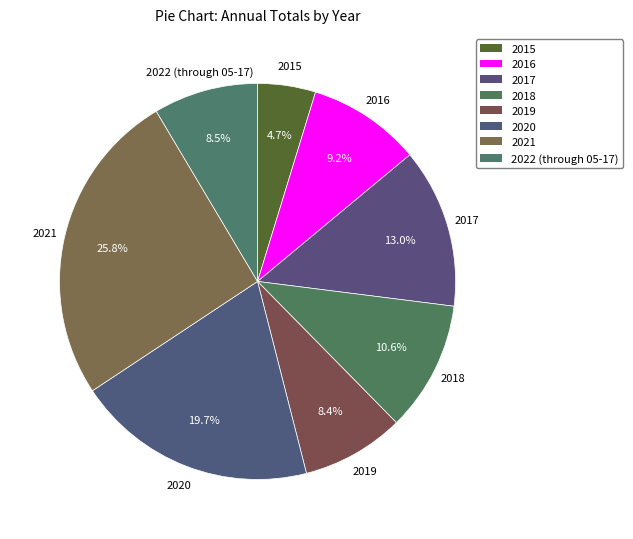

Is there any slice that represents more than half of the pie?

No